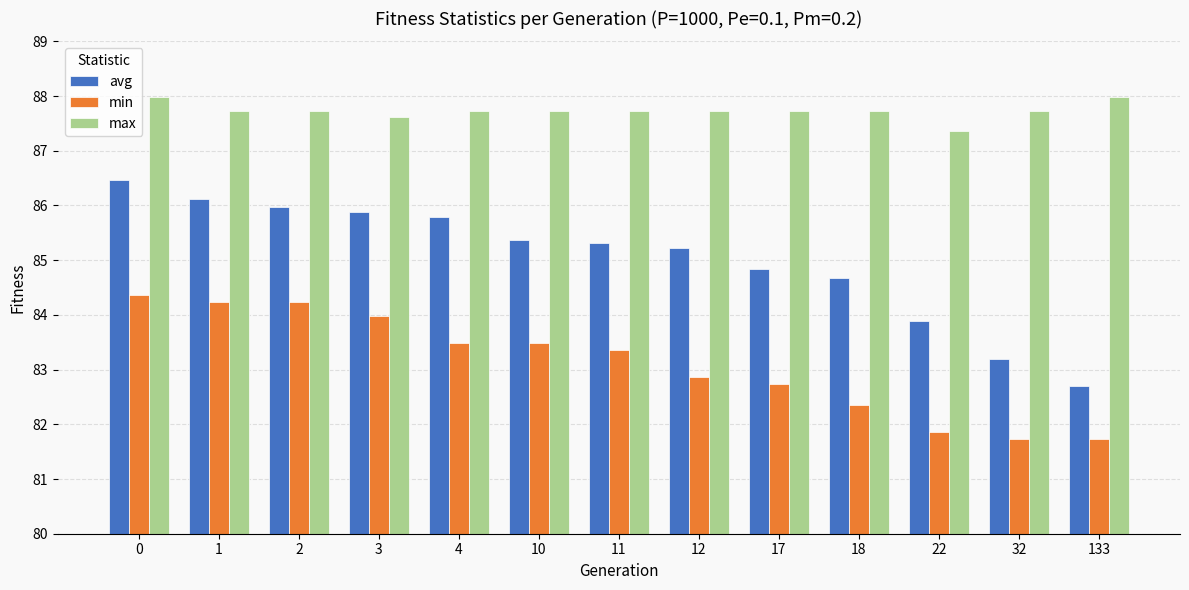

Reading left to right, what are all the values shown in this chart?

avg: 0=86.5	1=86.1	2=86.0	3=85.9	4=85.8	10=85.4	11=85.3	12=85.2	17=84.8	18=84.7	22=83.9	32=83.2	133=82.7
min: 0=84.4	1=84.2	2=84.2	3=84.0	4=83.5	10=83.5	11=83.4	12=82.9	17=82.7	18=82.4	22=81.9	32=81.7	133=81.7
max: 0=88.0	1=87.7	2=87.7	3=87.6	4=87.7	10=87.7	11=87.7	12=87.7	17=87.7	18=87.7	22=87.4	32=87.7	133=88.0